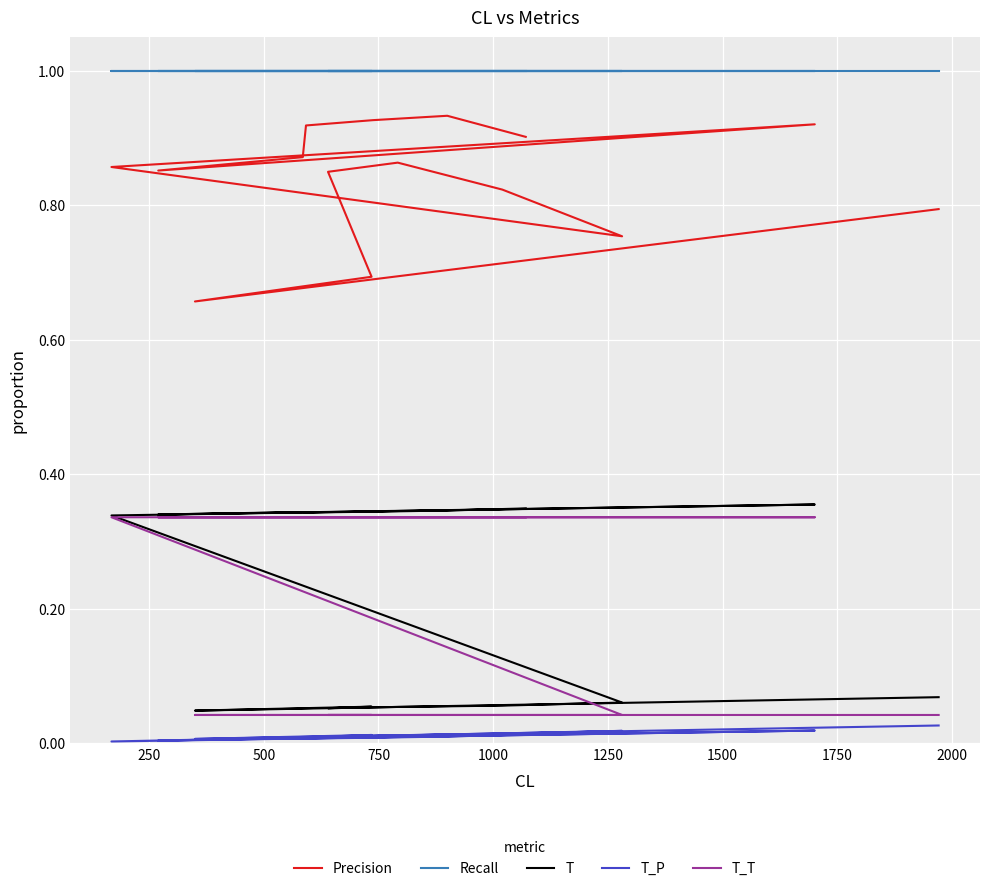

How many lines are shown in the chart?

5